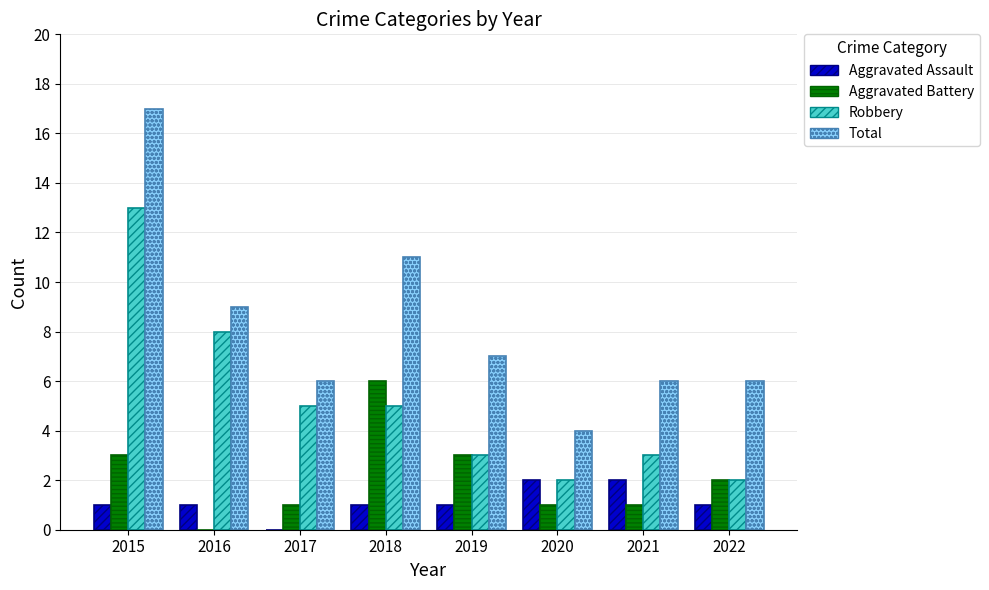

Reading left to right, transcribe all the data shown in this chart.

Aggravated Assault: 2015=1	2016=1	2017=0	2018=1	2019=1	2020=2	2021=2	2022=1
Aggravated Battery: 2015=3	2016=0	2017=1	2018=6	2019=3	2020=1	2021=1	2022=2
Robbery: 2015=13	2016=8	2017=5	2018=5	2019=3	2020=2	2021=3	2022=2
Total: 2015=17	2016=9	2017=6	2018=11	2019=7	2020=4	2021=6	2022=6